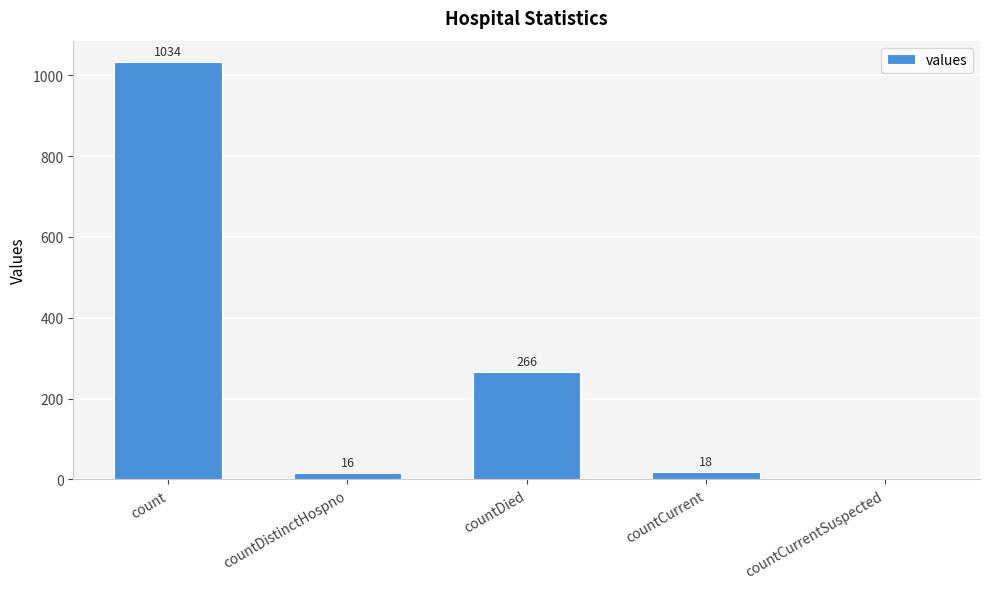

What is the sum of the values at countCurrent and countDistinctHospno?

34